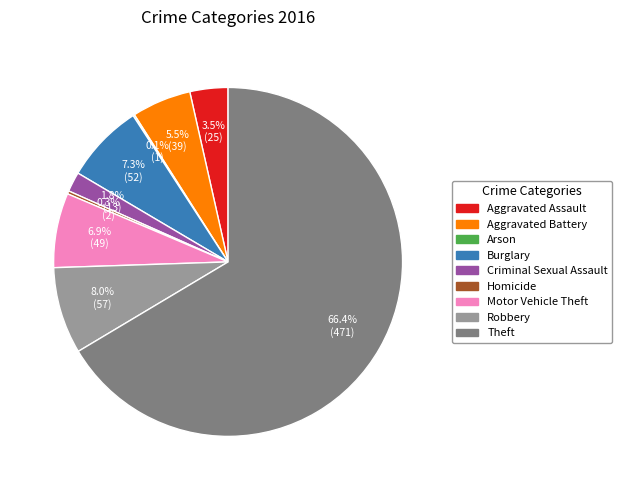

What percentage do Aggravated Assault and Aggravated Battery together represent?

9.0%